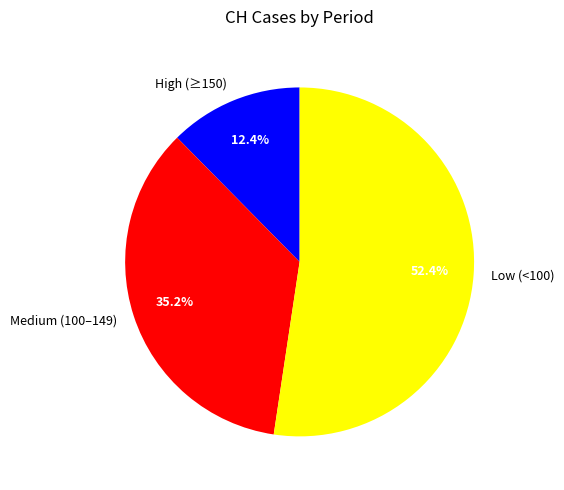

What is the majority slice?

Low (<100)